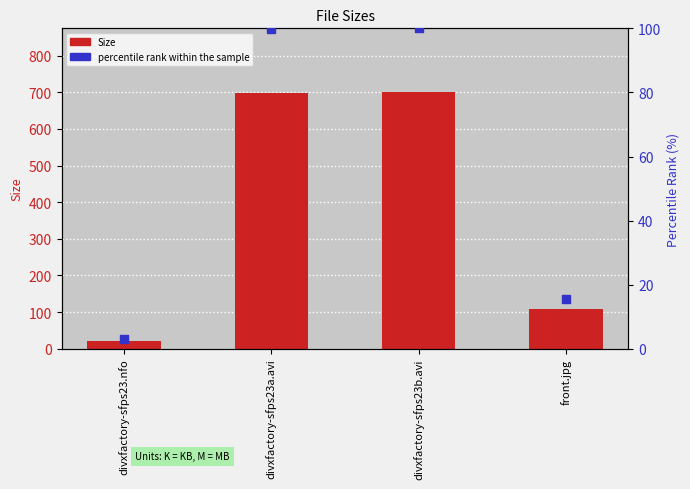

At which category is the sum across all series the highest?

divxfactory-sfps23b.avi